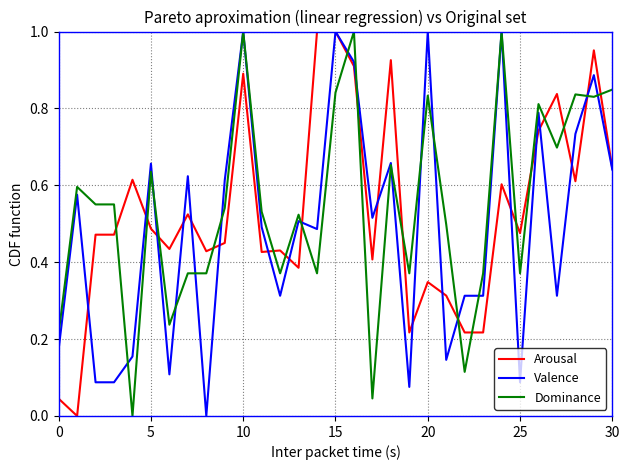

After their last crossing, which series has the higher values: Arousal or Dominance?

Dominance